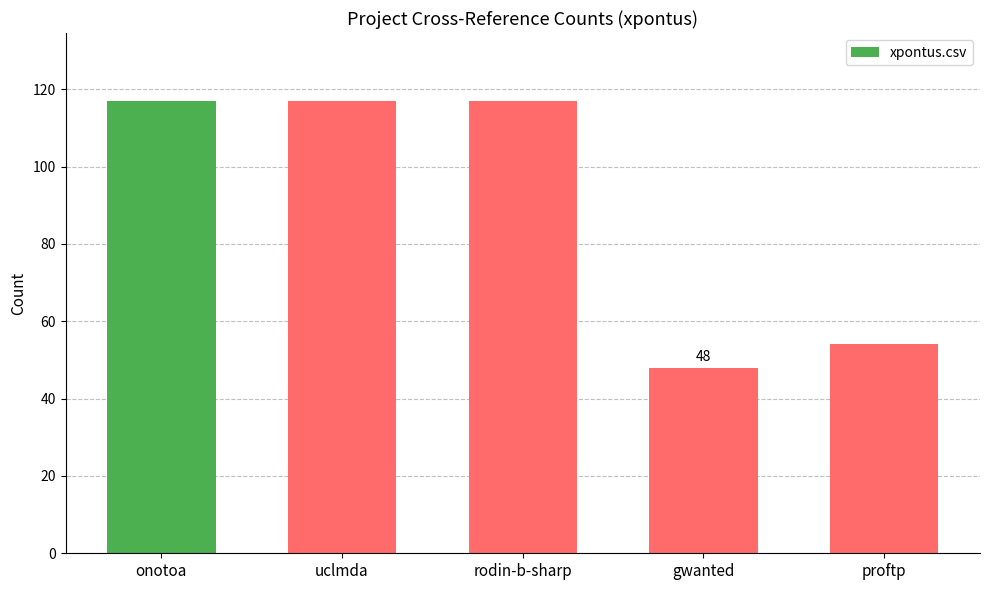

Count the number of categories in the chart.

5